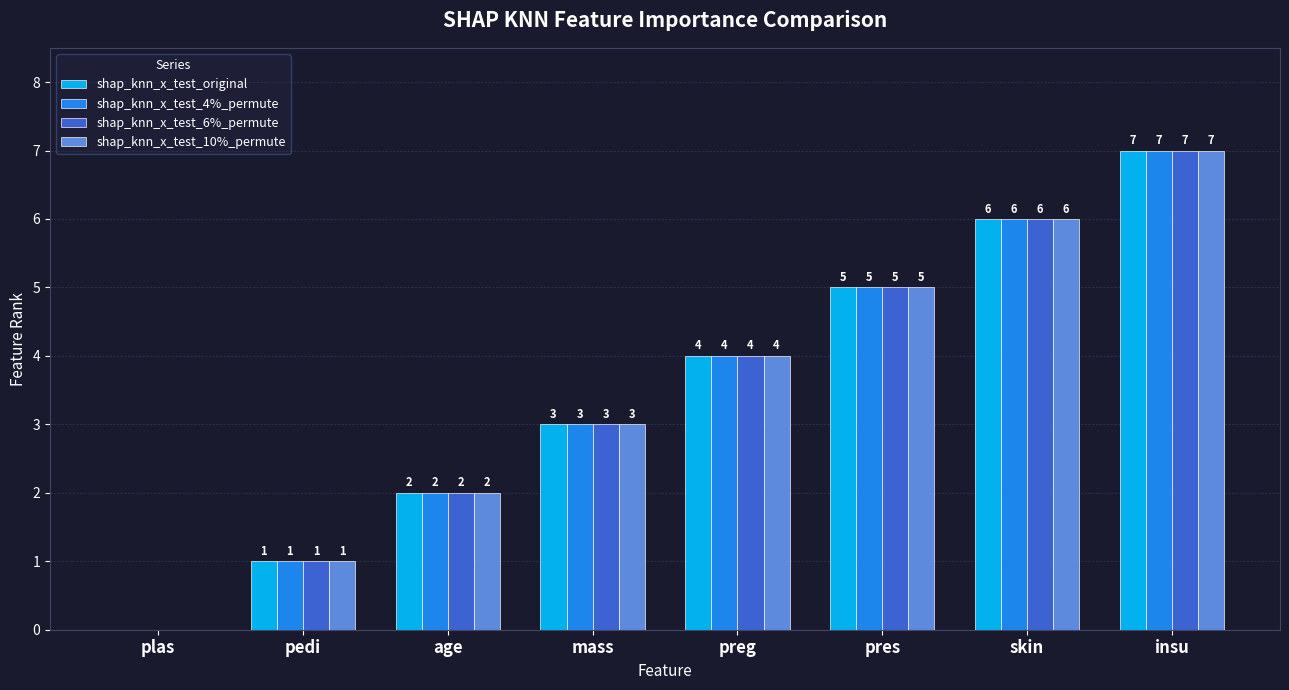

At which label is shap_knn_x_test_original closest to 3?

mass